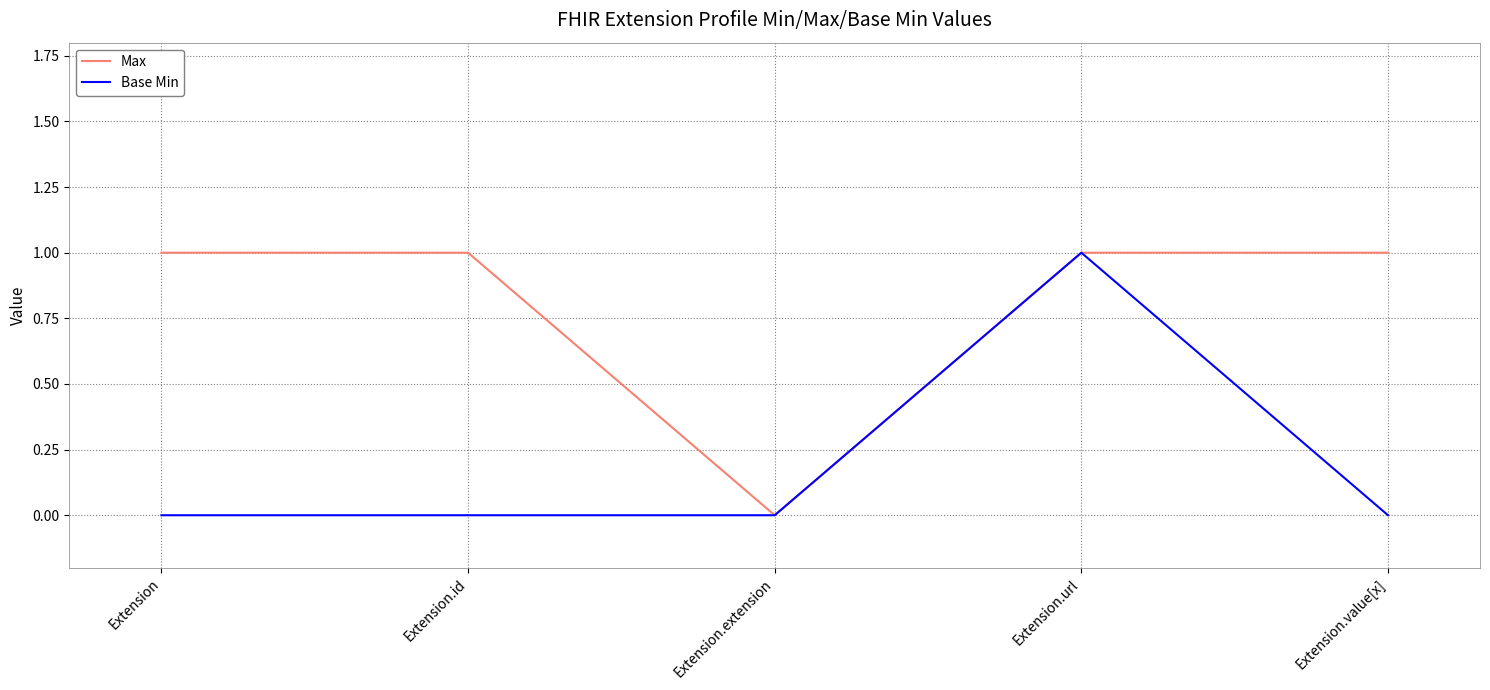

In Max, how many points are lower than both neighbors (excluding endpoints)?

1